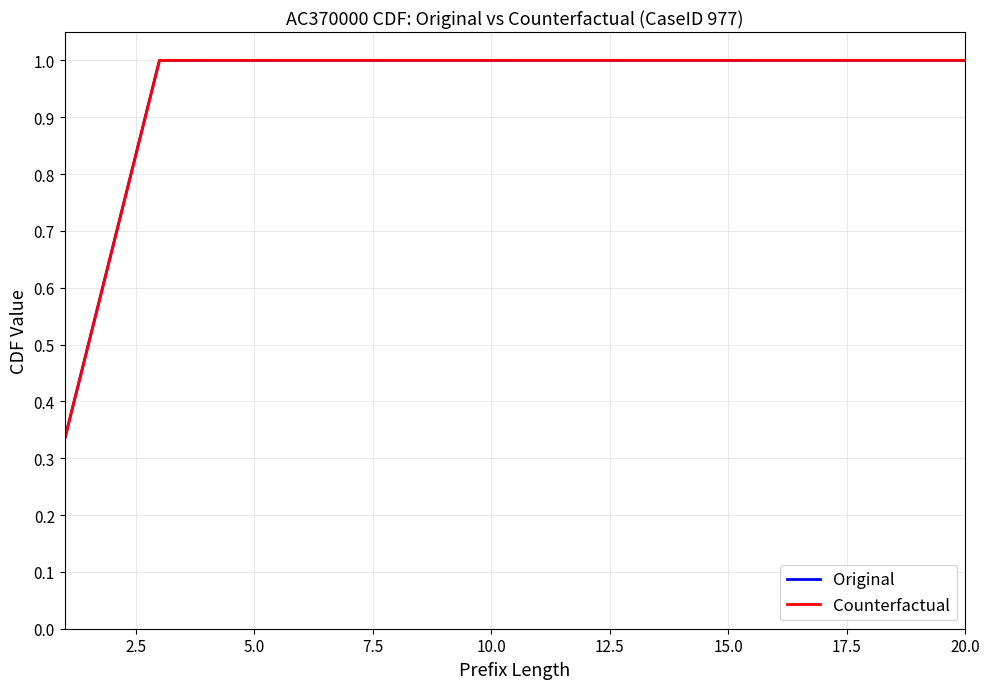

Does the chart have visible grid lines?

Yes